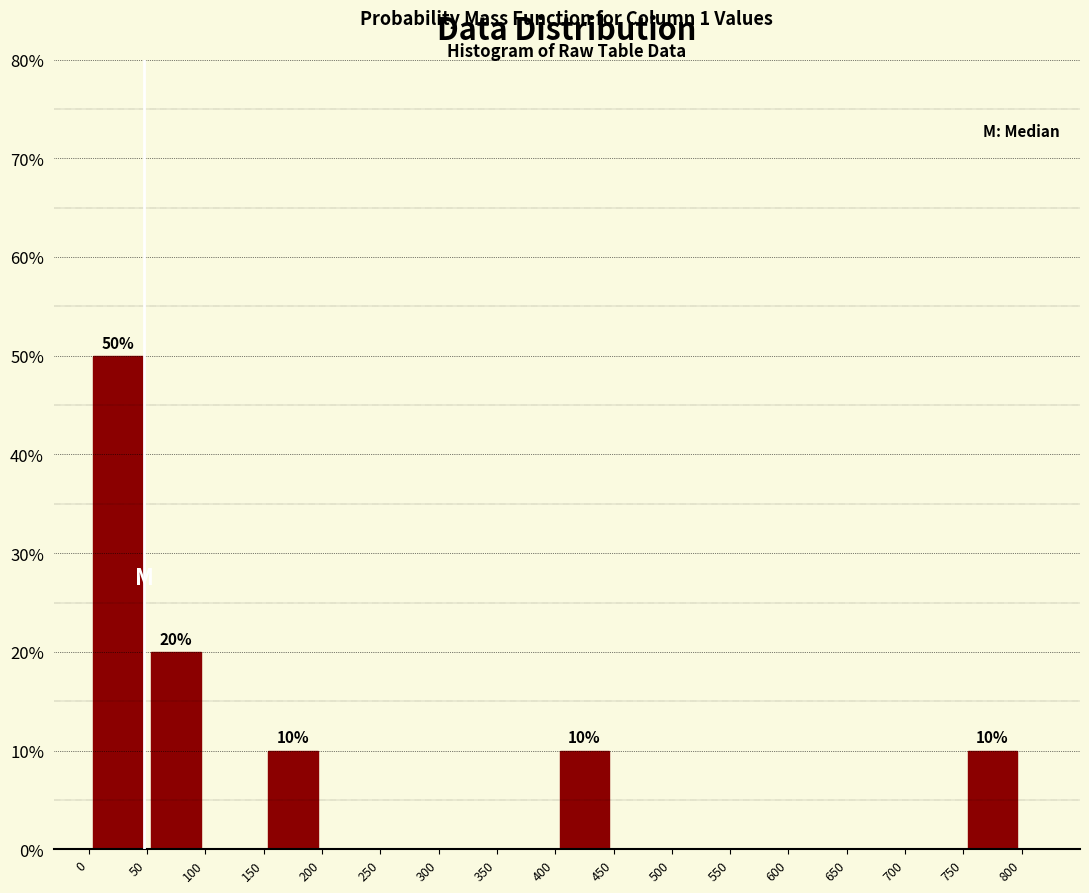

Over which range of the x-axis is the bar tallest?

0 to 50